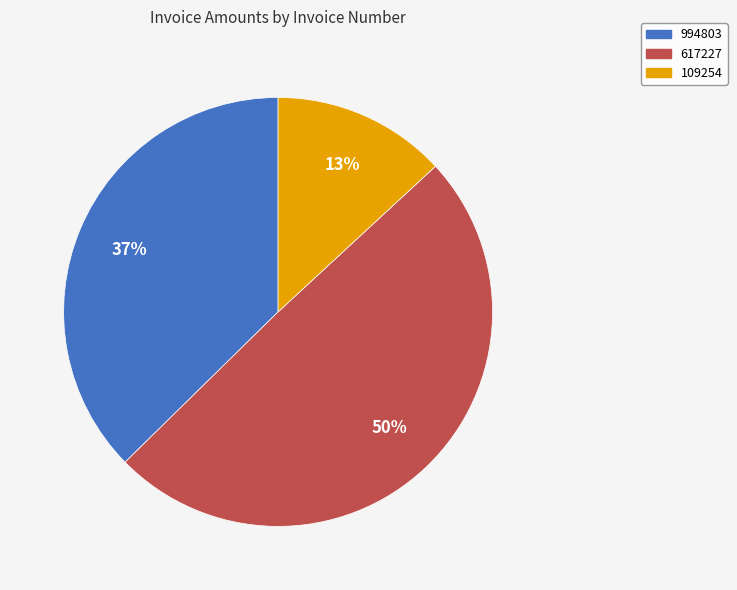

Do 617227 and 109254 together represent more than half of the pie?

Yes